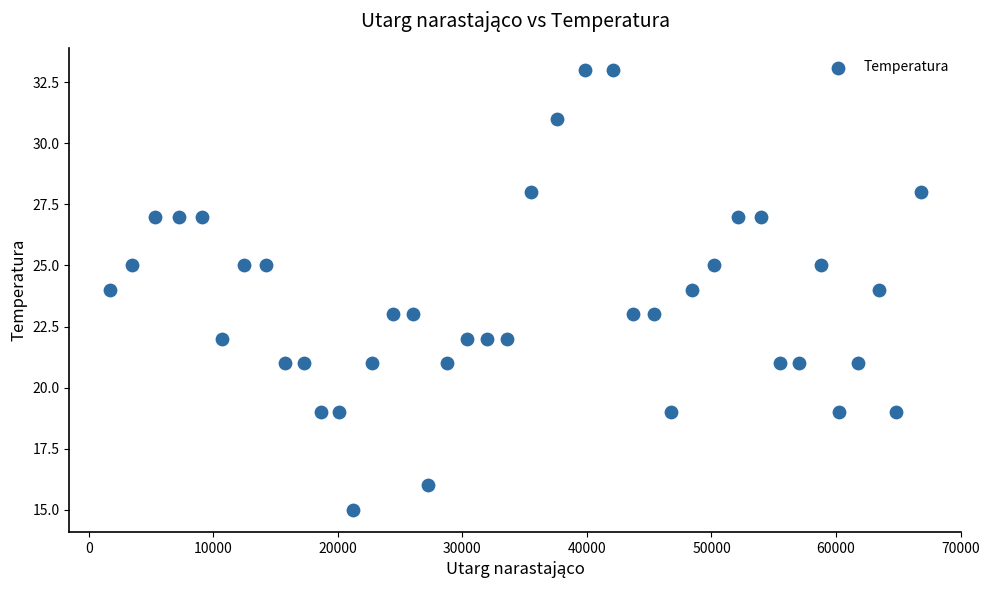

What is the range of X values (max minus min)?

65074